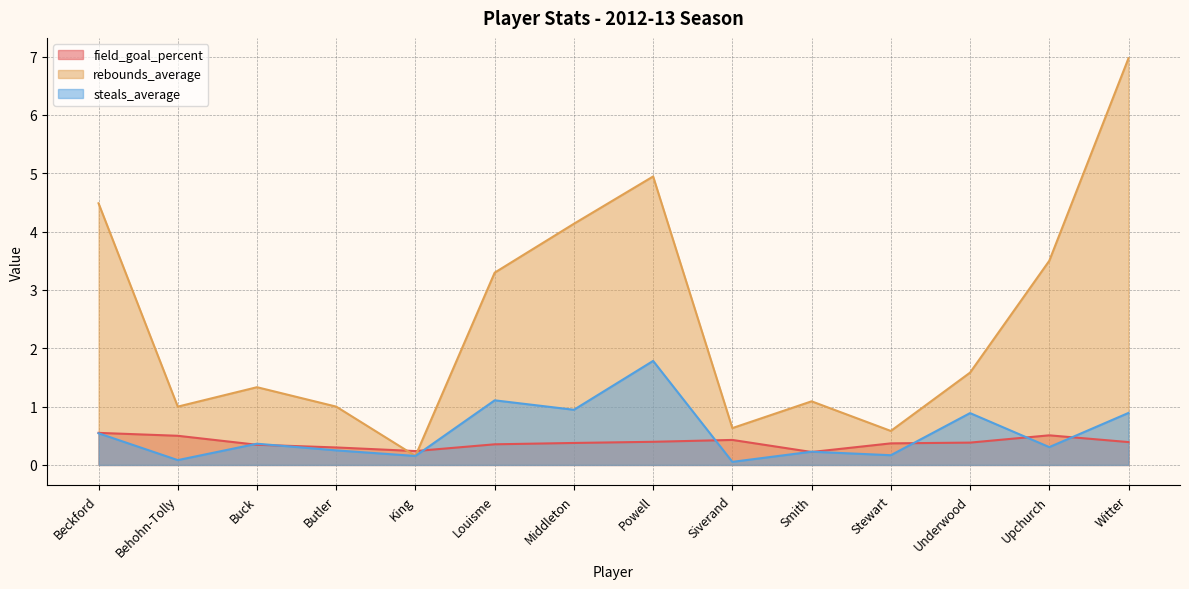

Which series has the largest range (max minus min)?

rebounds_average